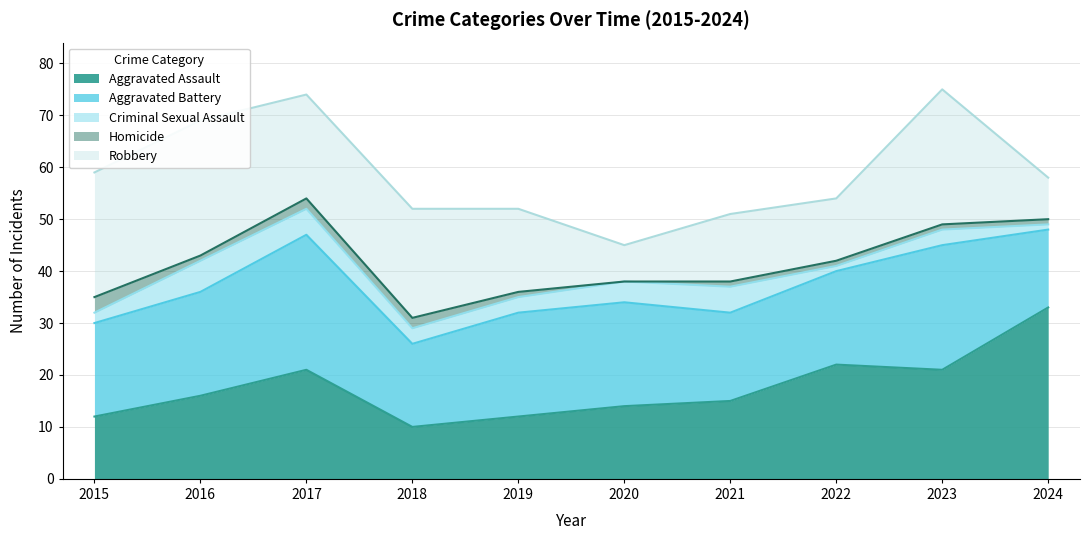

In Aggravated Assault, how many points are lower than both neighbors (excluding endpoints)?

2